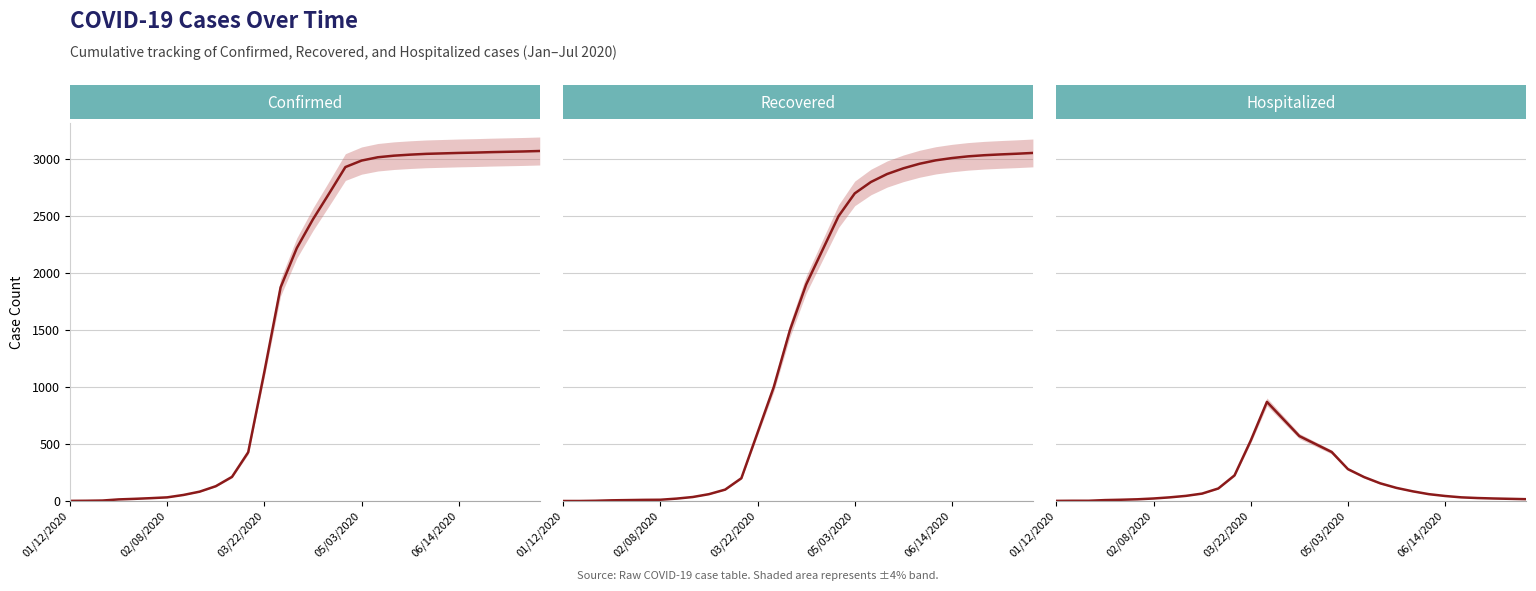

The value of Confirmed at 21 is 3040. True or false?

True